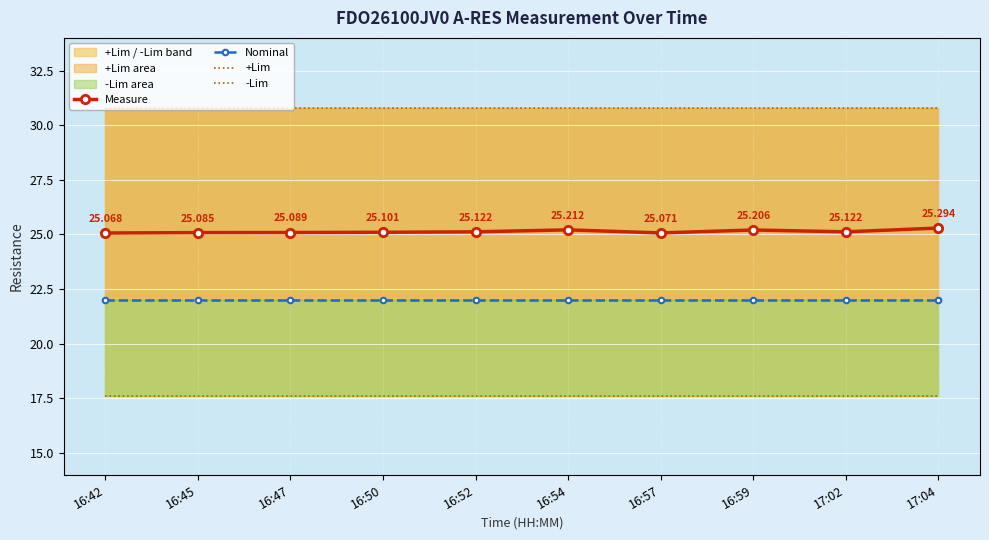

Which series has the largest range (max minus min)?

Measure